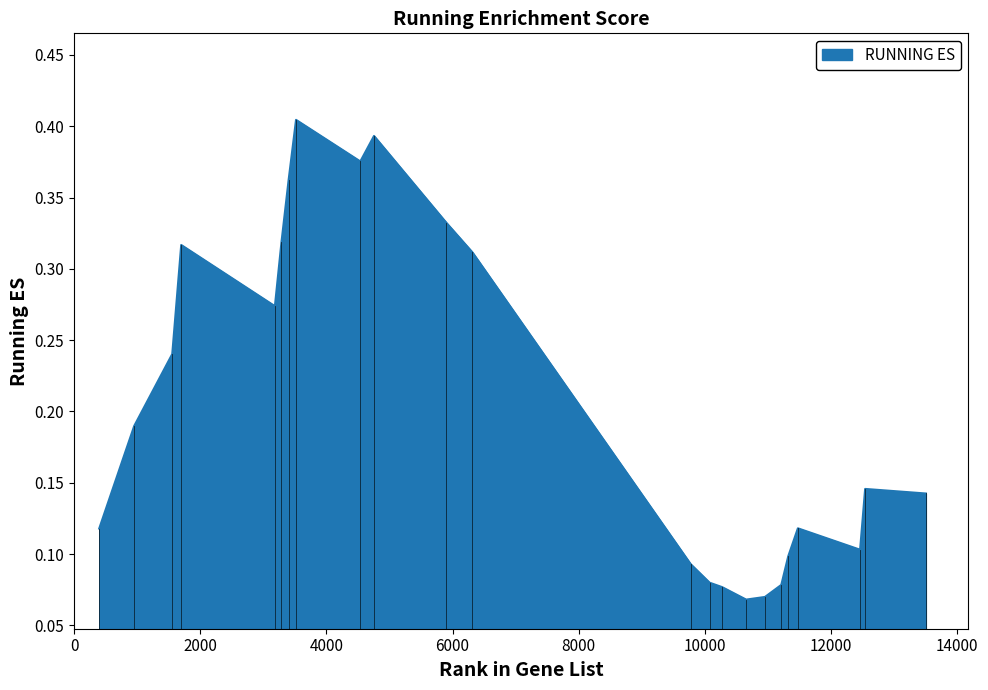

How many lines are shown in the chart?

1